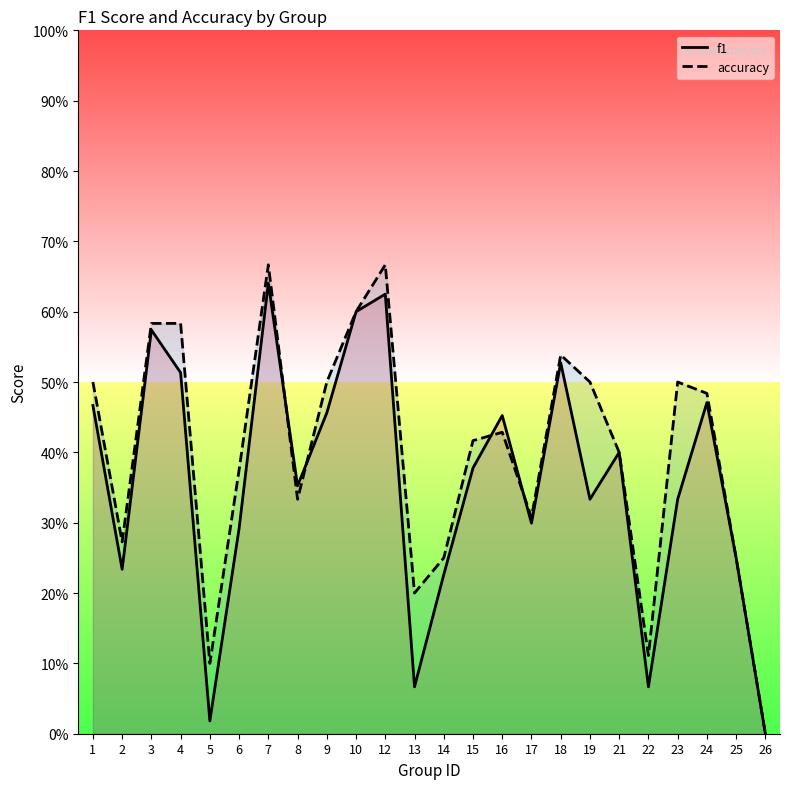

At which category does the chart reach its minimum across all series?

26